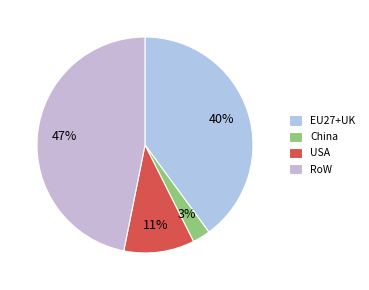

To the nearest percent, what portion does EU27+UK represent?

40%